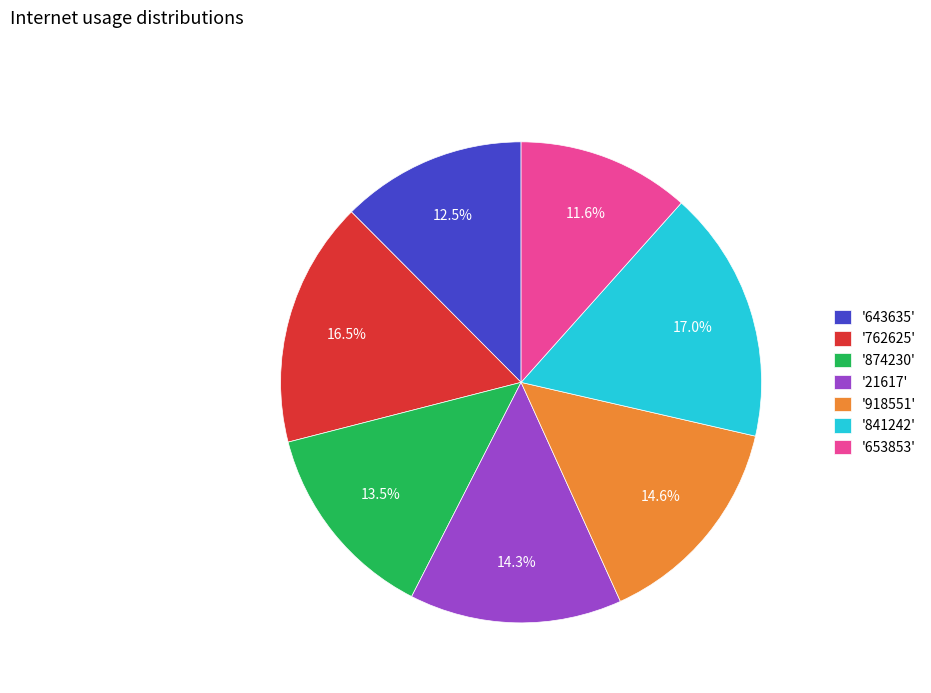

Which category has the smallest portion of the pie?

'653853'